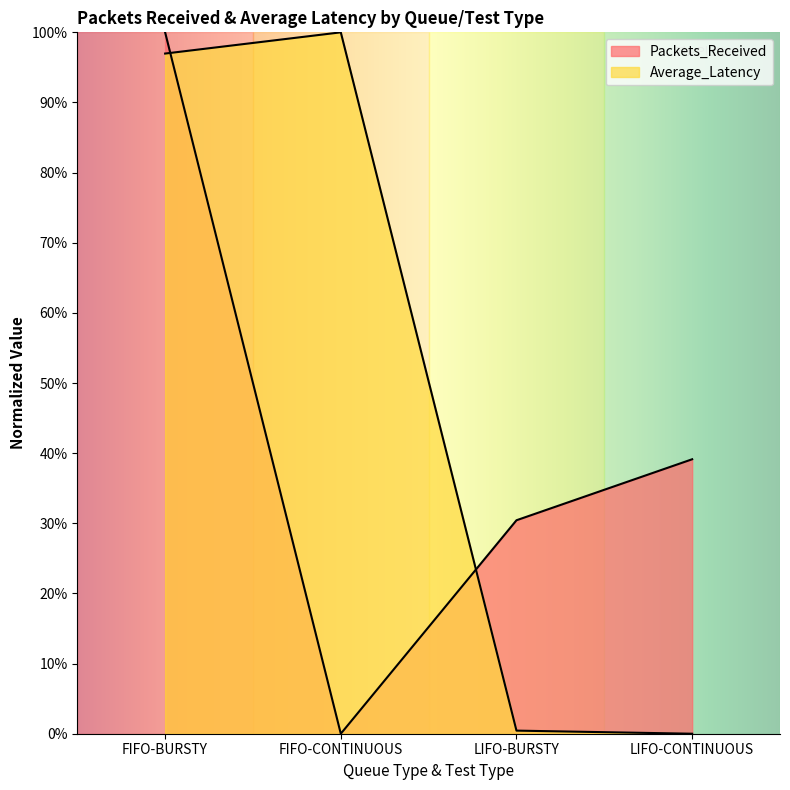

Rank the categories by Packets_Received value from highest to lowest.

FIFO-BURSTY, LIFO-CONTINUOUS, LIFO-BURSTY, FIFO-CONTINUOUS